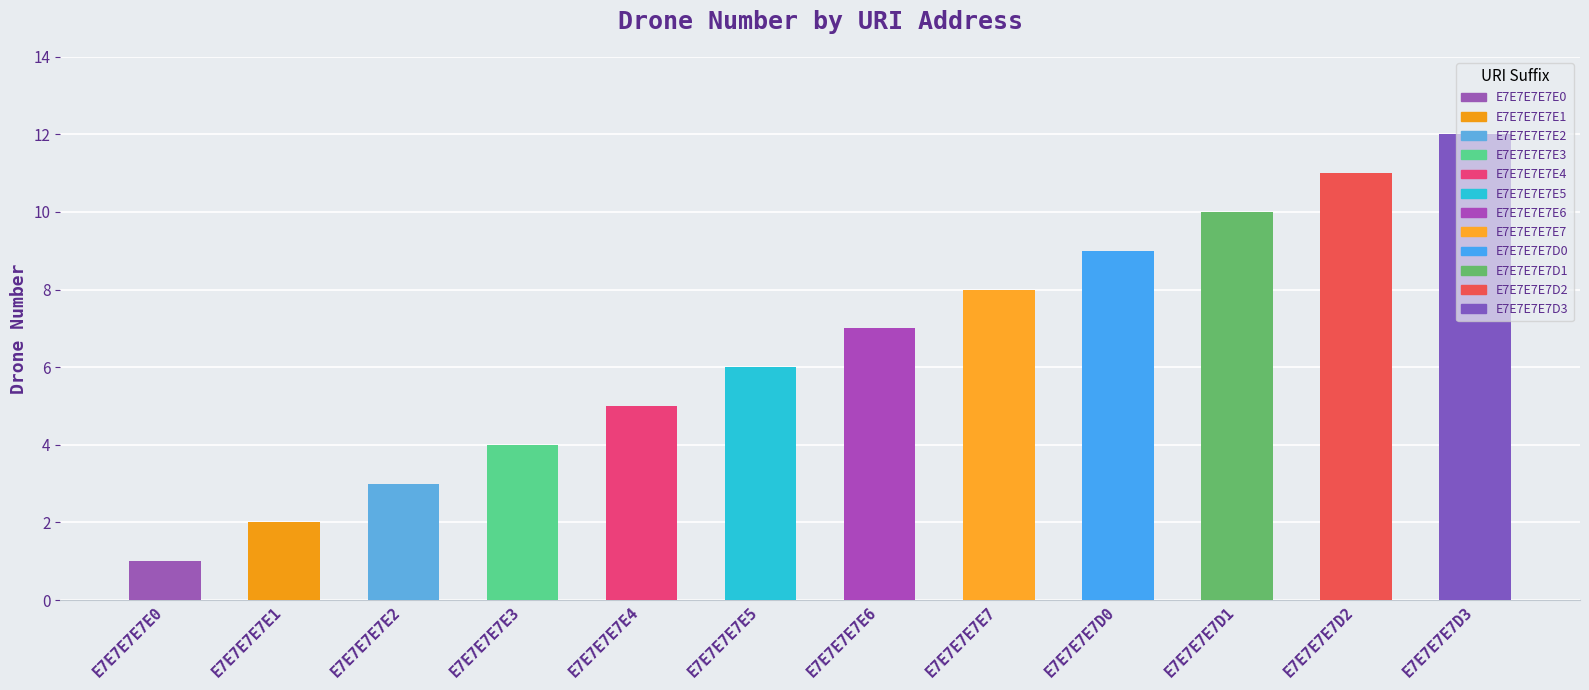

Rank the categories by value from lowest to highest.

E7E7E7E7E0, E7E7E7E7E1, E7E7E7E7E2, E7E7E7E7E3, E7E7E7E7E4, E7E7E7E7E5, E7E7E7E7E6, E7E7E7E7E7, E7E7E7E7D0, E7E7E7E7D1, E7E7E7E7D2, E7E7E7E7D3